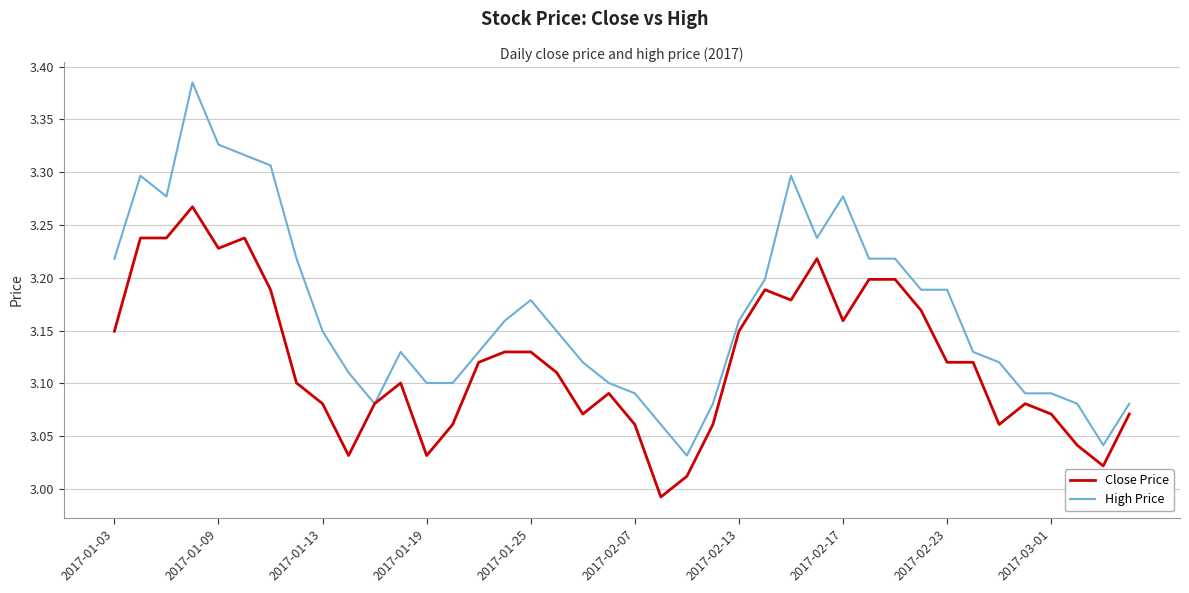

Which series has the widest spread of values?

High Price